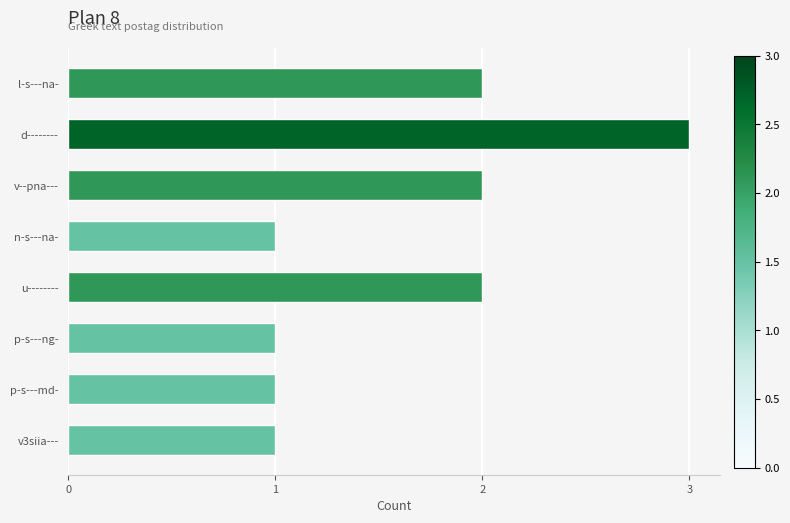

Reading bottom to top, transcribe all the data shown in this chart.

1	1	1	2	1	2	3	2